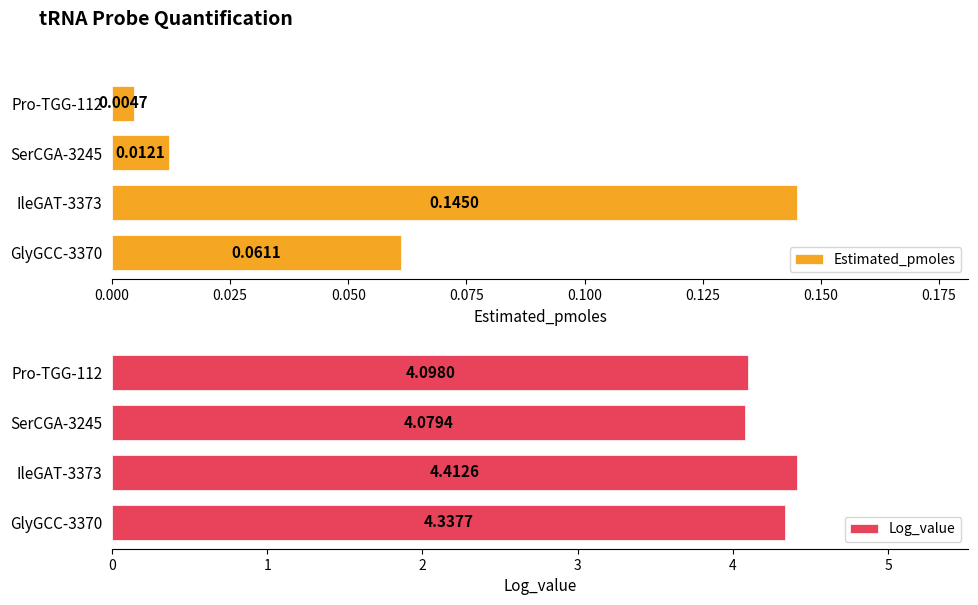

The Log_value series shows 2.4 at SerCGA-3245. True or false?

False